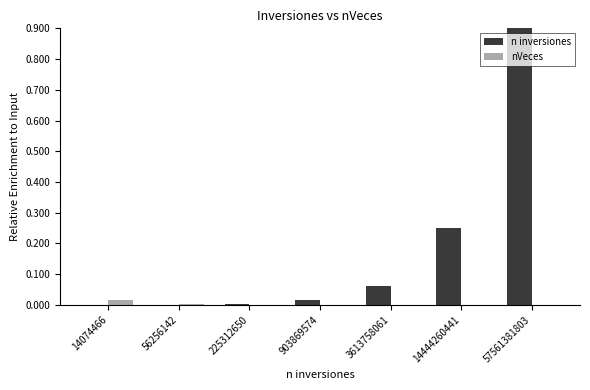

What are all the series names shown in the legend?

n inversiones, nVeces